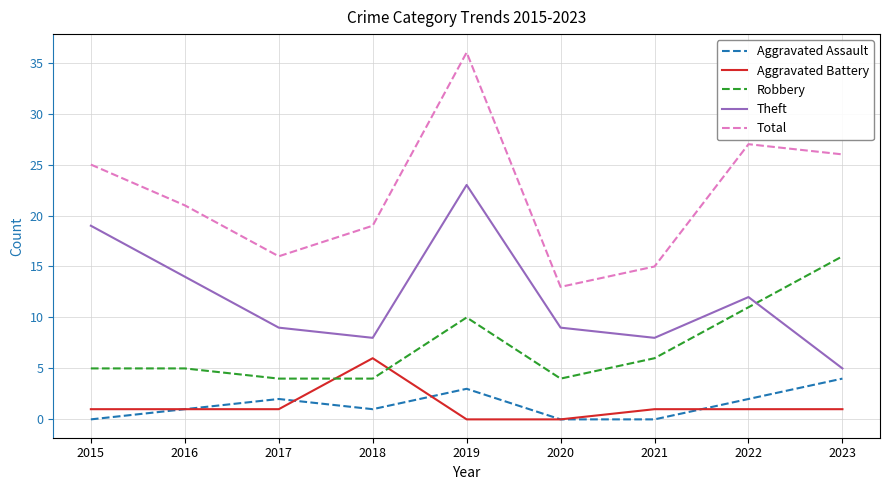

At which category does the chart reach its peak across all series?

2019